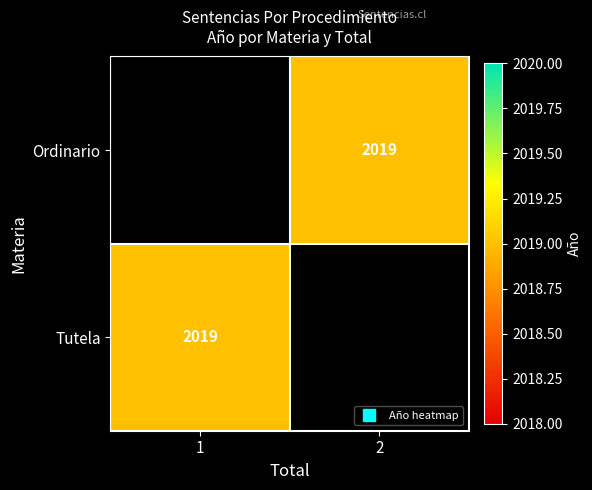

The value of Tutela at 1 is 513.3. True or false?

False